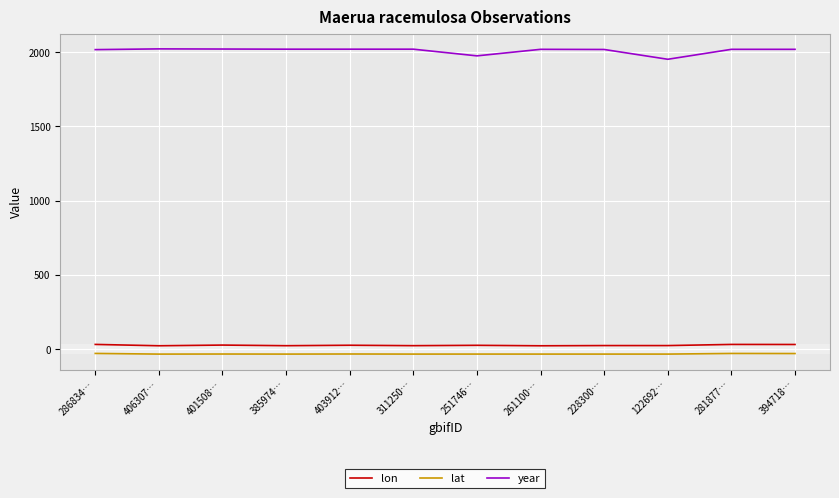

True or false: year has a value of 2021.0 at 311250….

True